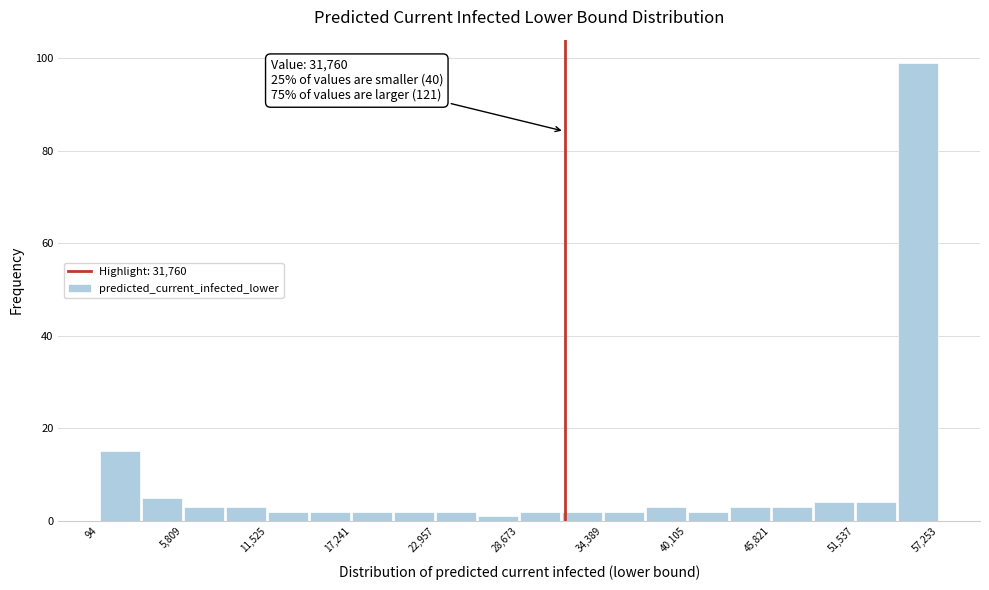

Read against the x-axis, roughly where is the centre of the tallest bar?

56000